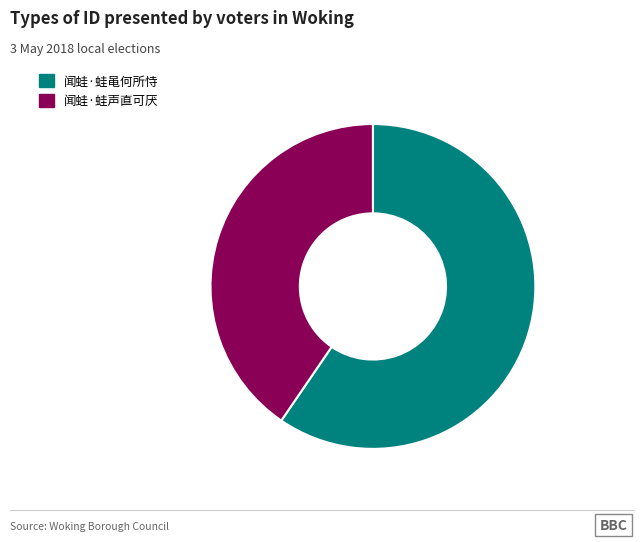

How many slices are in this pie chart?

2